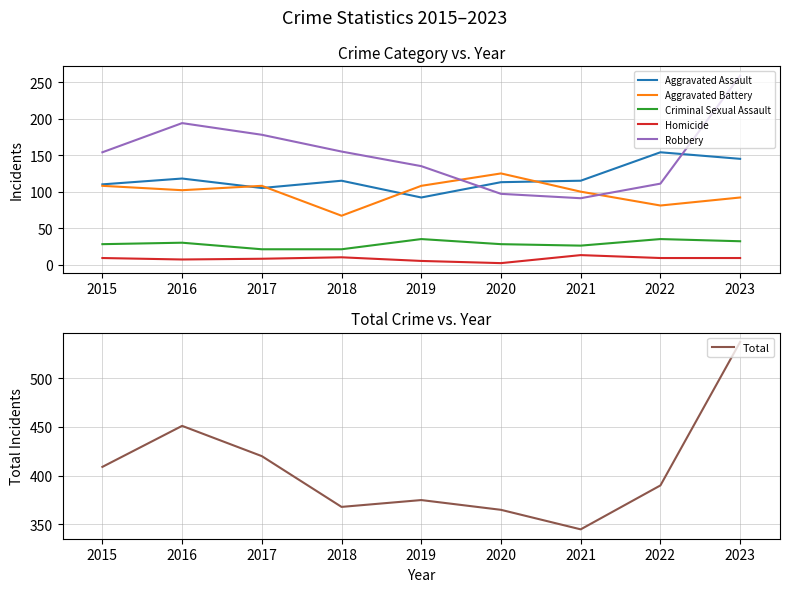

What is the difference between the highest and lowest values at 2017?

412